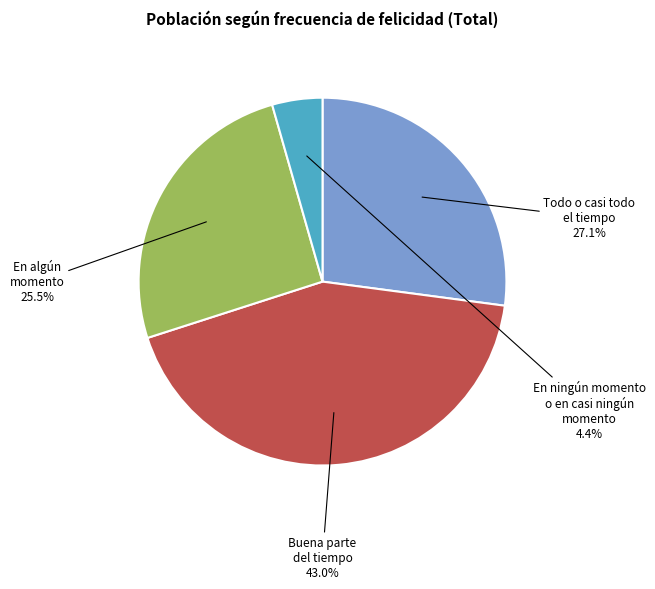

Is En algún momento the majority of the pie?

No